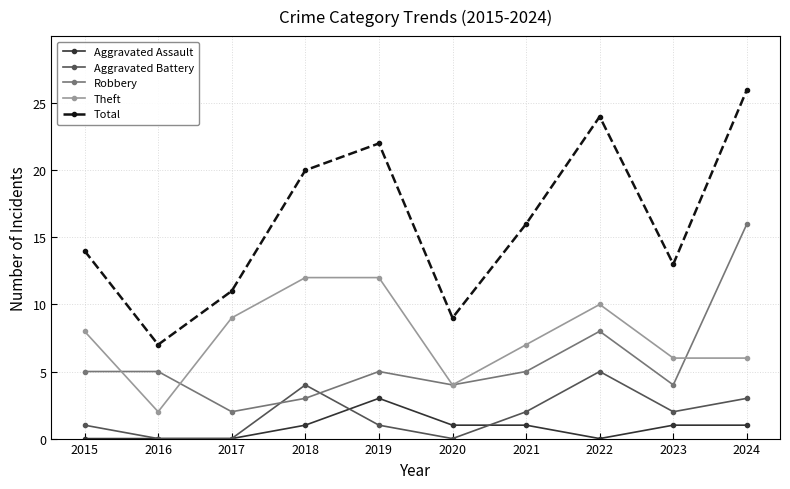

At which label does Robbery reach its peak?

2024